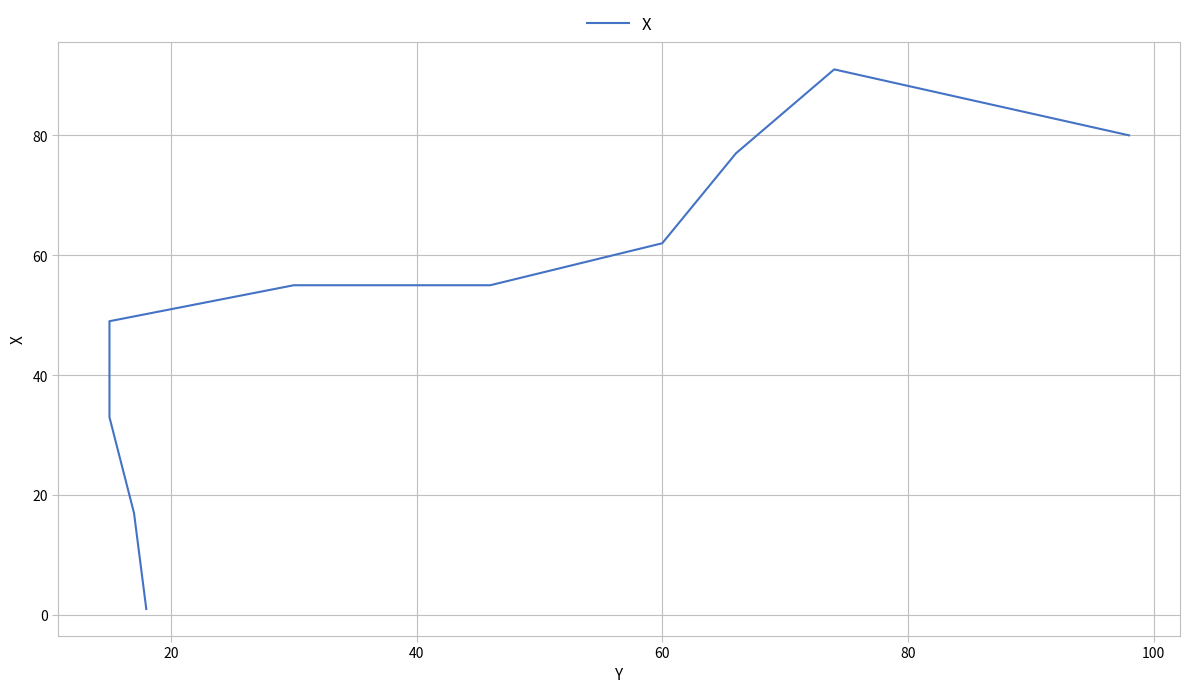

What is the value of the 2nd point from the left?

17